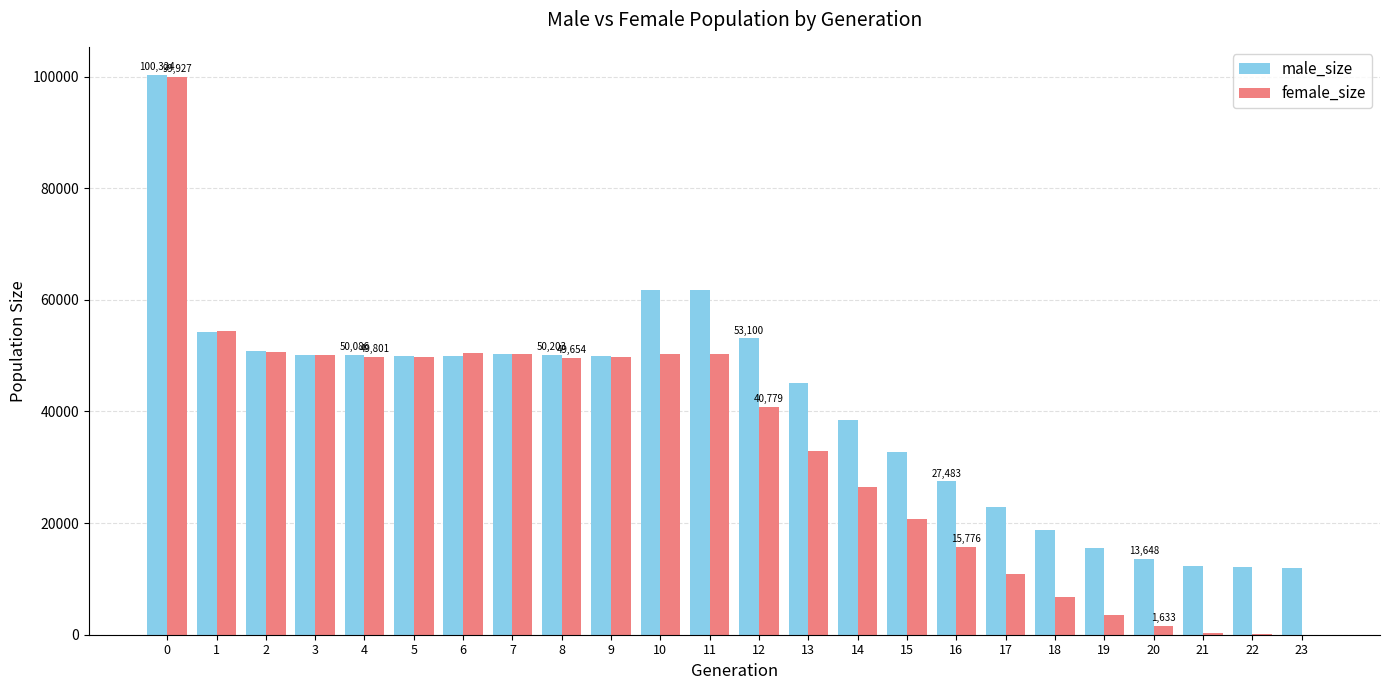

What is the sum of the male_size values at 11 and 8?

111900